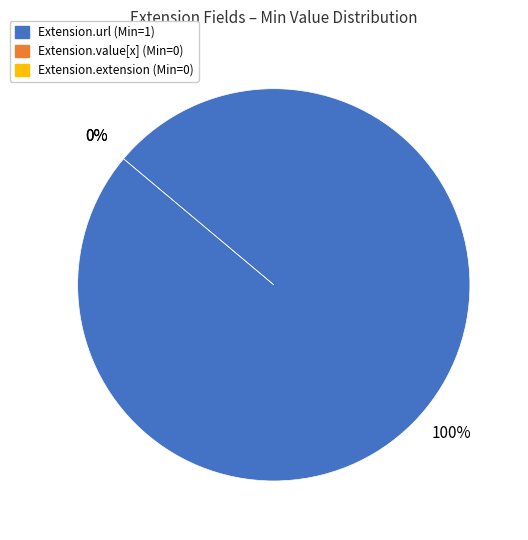

Is it true that Extension.extension is 1% of the pie?

False